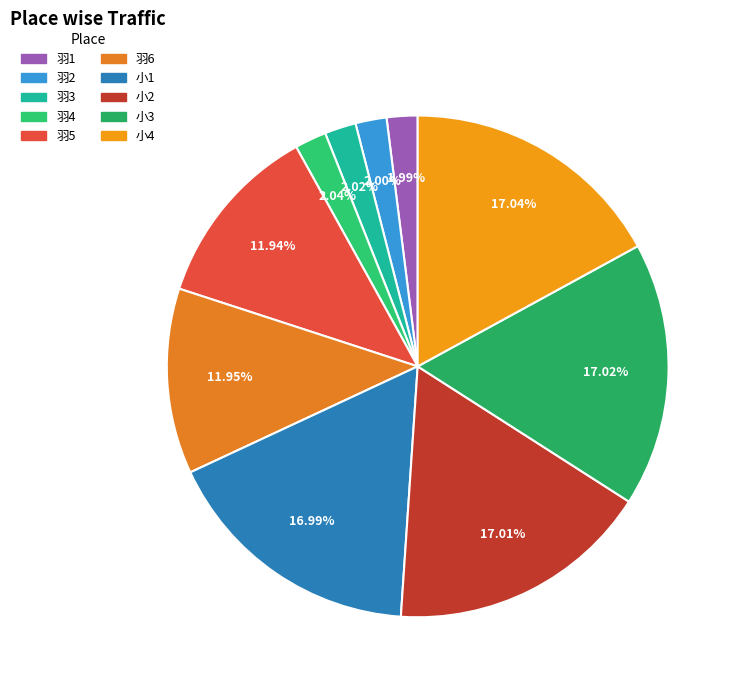

Is the sum of 小2 and 羽3 greater than half?

No